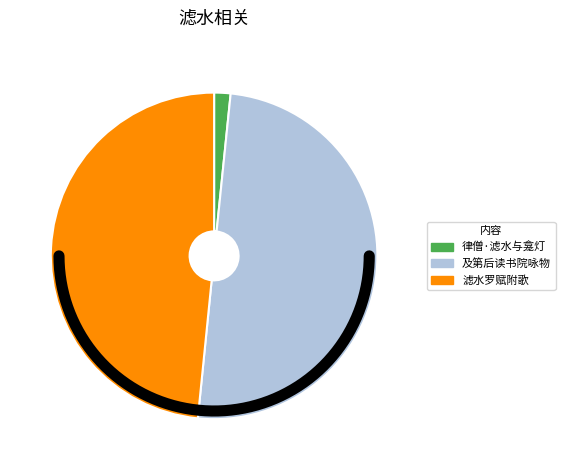

Combined, do 及第后读书院咏物十首上礼部李侍郎 滤水罗 and 滤水罗赋附歌 account for over 50%?

Yes